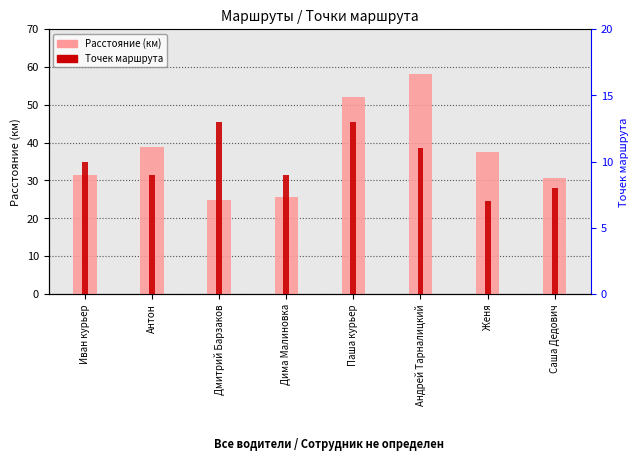

Which series has the widest spread of values?

Расстояние